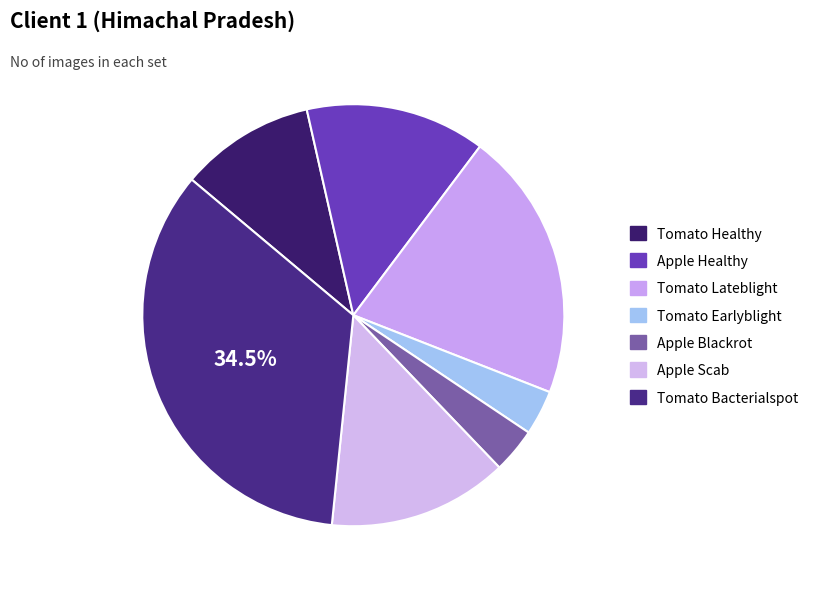

Is Apple Healthy the majority of the pie?

No